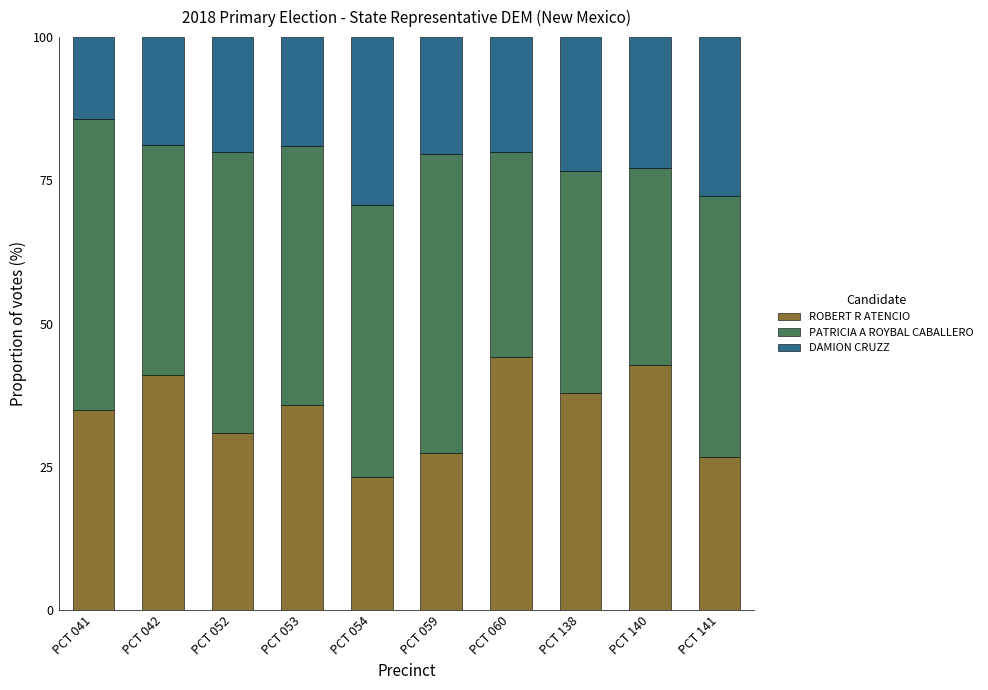

What is the sum of the ROBERT R ATENCIO values at PCT 140 and PCT 052?

73.8